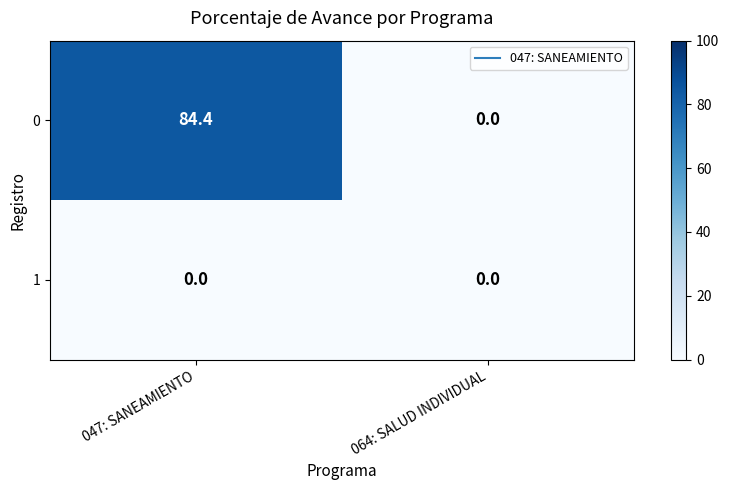

Which series has the largest range (max minus min)?

0